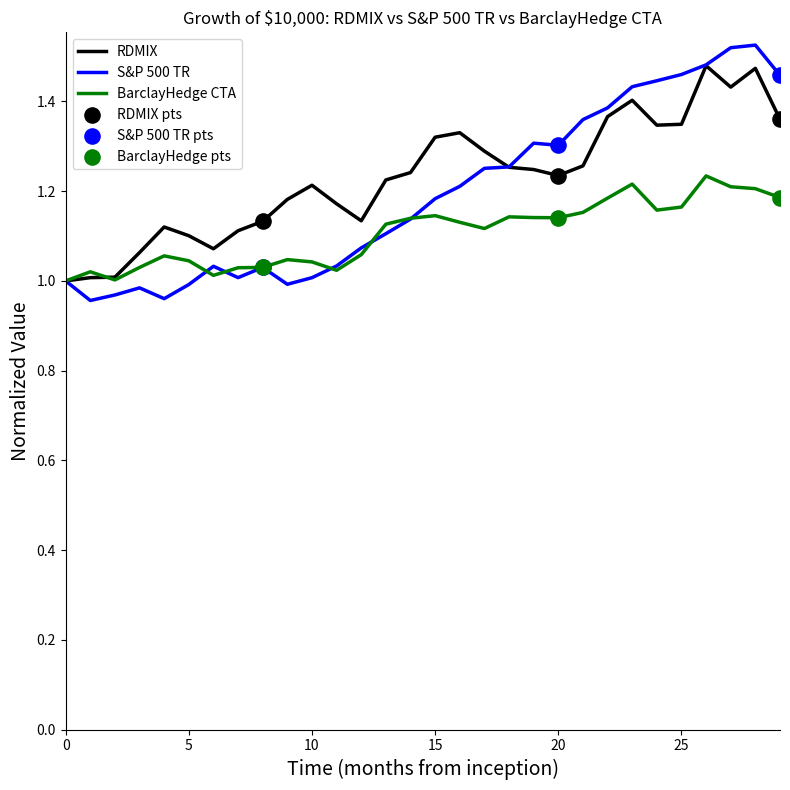

Which series has the largest range (max minus min)?

S&P 500 TR